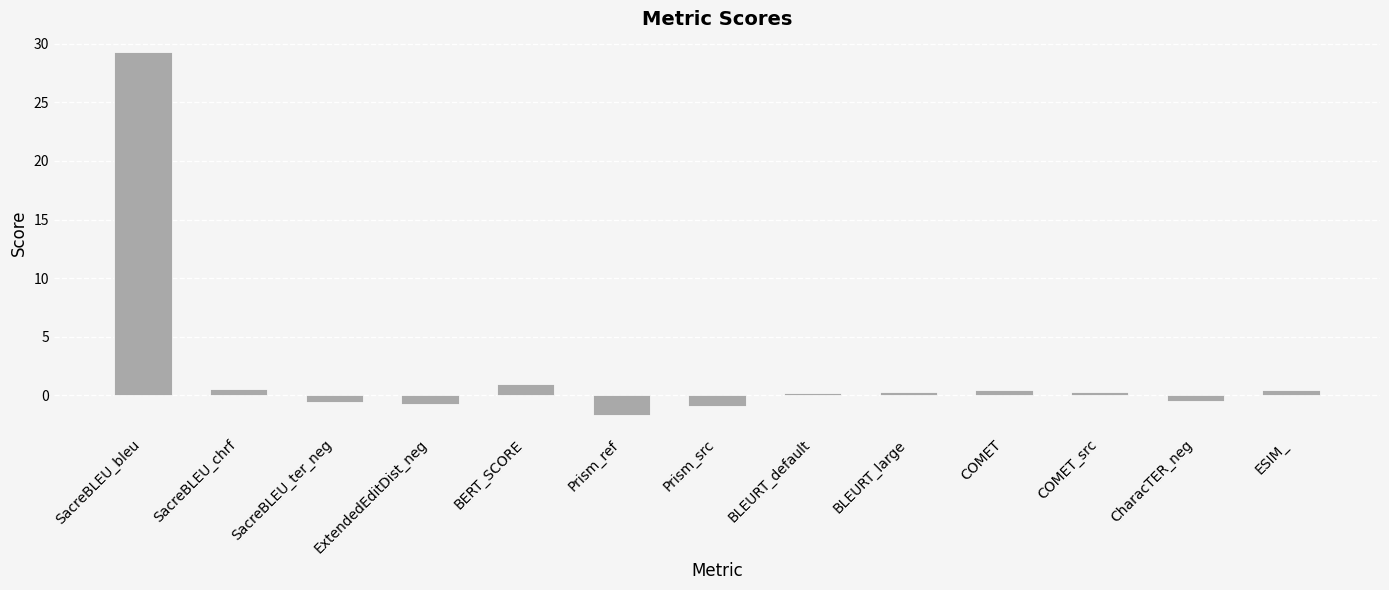

Where does the data first go above 0?

SacreBLEU_bleu